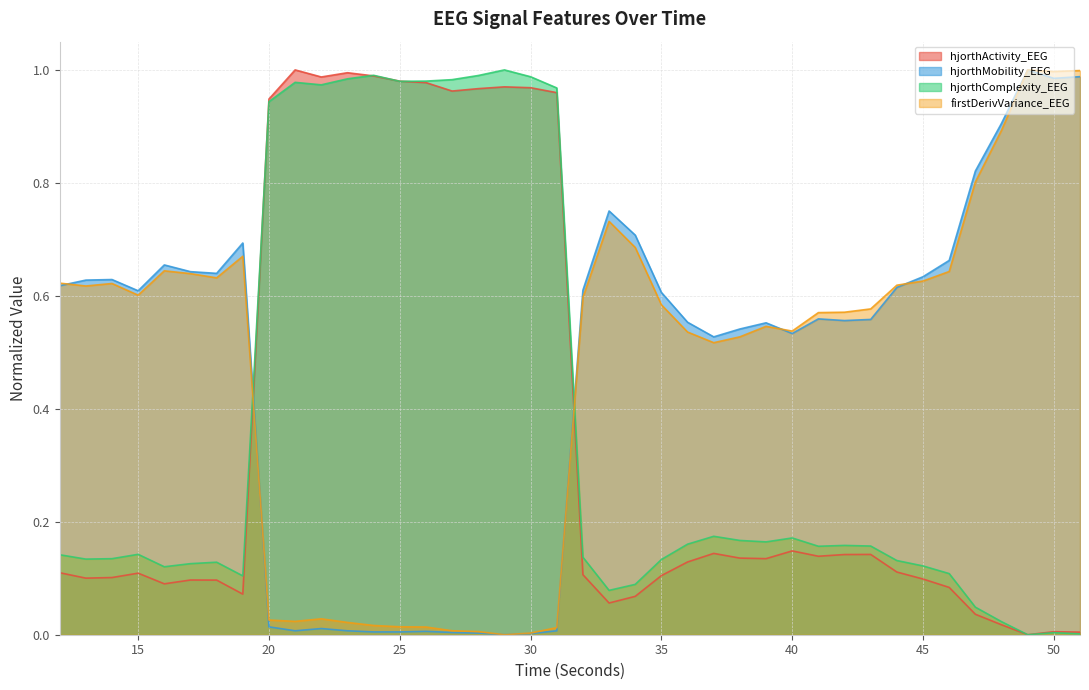

What is the difference between the second highest and minimum values in the hjorthComplexity_EEG series?

1.0